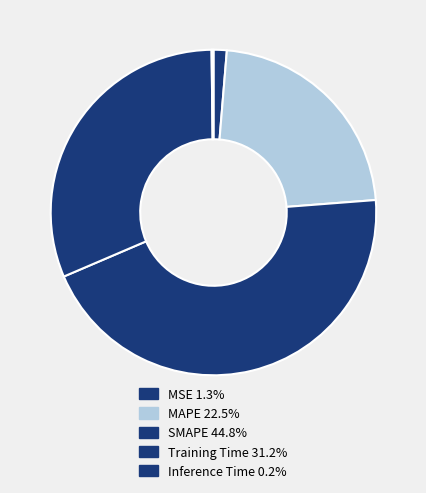

How many segments does this pie chart have?

5